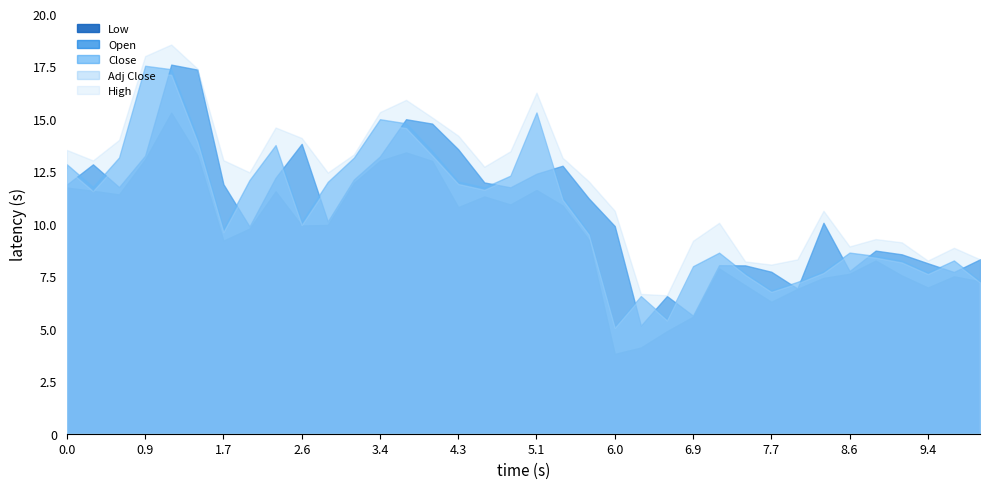

Reading left to right, what are all the values shown in this chart?

Low: 469.1	463.1	456.1	523.0	612.0	531.0	368.1	391.0	462.0	397.0	397.9	478.0	520.3	536.1	520.0	432.0	452.2	437.0	464.6	435.0	370.0	152.2	164.3	195.4	223.0	315.0	283.0	251.4	276.1	297.0	304.9	330.0	301.7	278.7	300.0	290.6
Open: 474.9	513.5	470.0	530.0	703.5	694.0	475.6	395.0	487.9	552.5	404.5	484.5	528.5	599.5	591.1	542.1	478.9	469.6	495.5	510.8	448.8	395.8	205.9	262.4	225.0	321.2	320.9	308.7	276.9	402.0	310.0	349.0	341.9	324.9	308.2	332.4
Close: 513.5	470.5	526.5	701.4	694.8	565.2	390.2	483.6	550.1	403.9	480.1	526.2	599.5	591.7	538.8	480.8	469.6	491.9	612.3	450.4	383.5	203.8	262.4	218.2	319.3	345.1	305.8	273.0	289.4	309.4	345.2	338.9	329.8	307.4	330.2	291.2
Adj Close: 504.7	462.4	517.5	689.4	684.1	556.6	384.2	476.2	541.7	397.7	472.7	518.2	590.2	582.6	530.5	476.0	464.9	487.0	606.2	445.9	379.7	201.7	259.8	216.0	316.1	341.7	302.8	270.3	286.6	306.4	341.8	335.5	326.5	304.4	327.0	288.4
High: 540.8	520.9	560.0	719.8	741.8	696.0	521.4	498.2	583.7	563.7	497.8	532.4	613.0	636.3	602.9	568.1	508.9	538.4	650.0	526.0	481.2	424.9	266.4	263.9	367.8	402.0	328.4	322.4	332.4	424.9	357.0	371.0	364.8	330.0	354.4	332.4